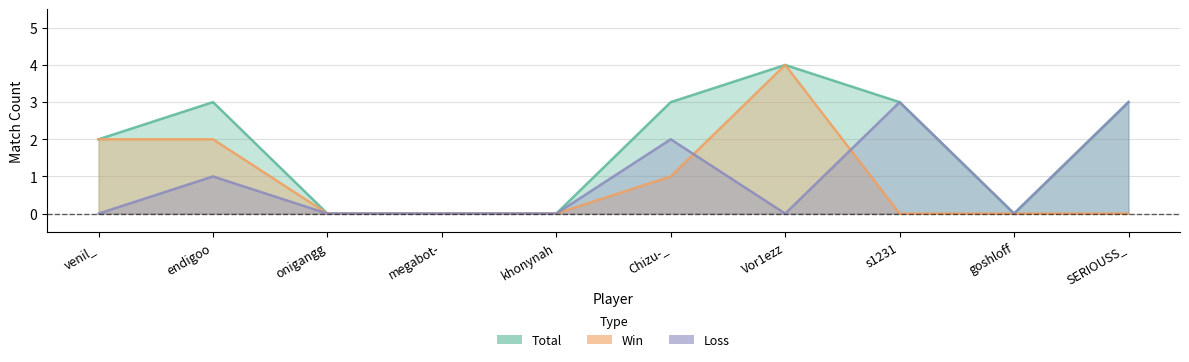

Reading left to right, transcribe all the data shown in this chart.

Total: 2	3	0	0	0	3	4	3	0	3
Win: 2	2	0	0	0	1	4	0	0	0
Loss: 0	1	0	0	0	2	0	3	0	3